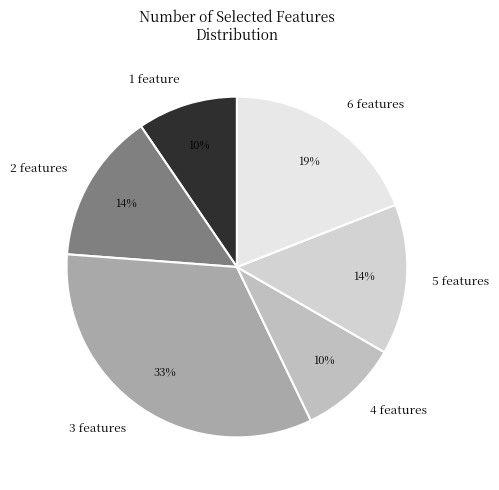

The 1 feature slice represents 3% of the pie. True or false?

False